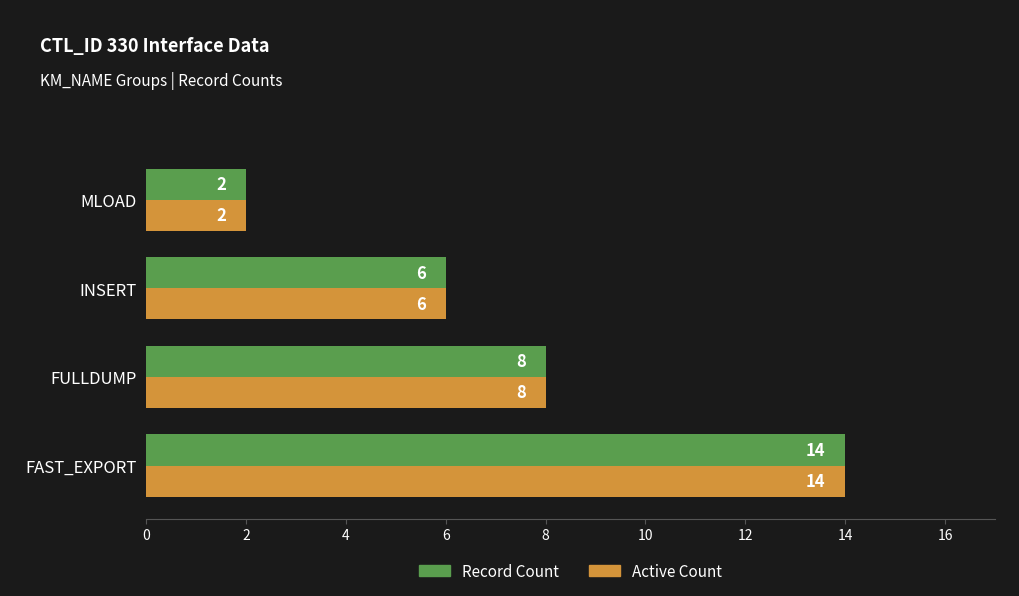

What is the greatest value displayed?

14